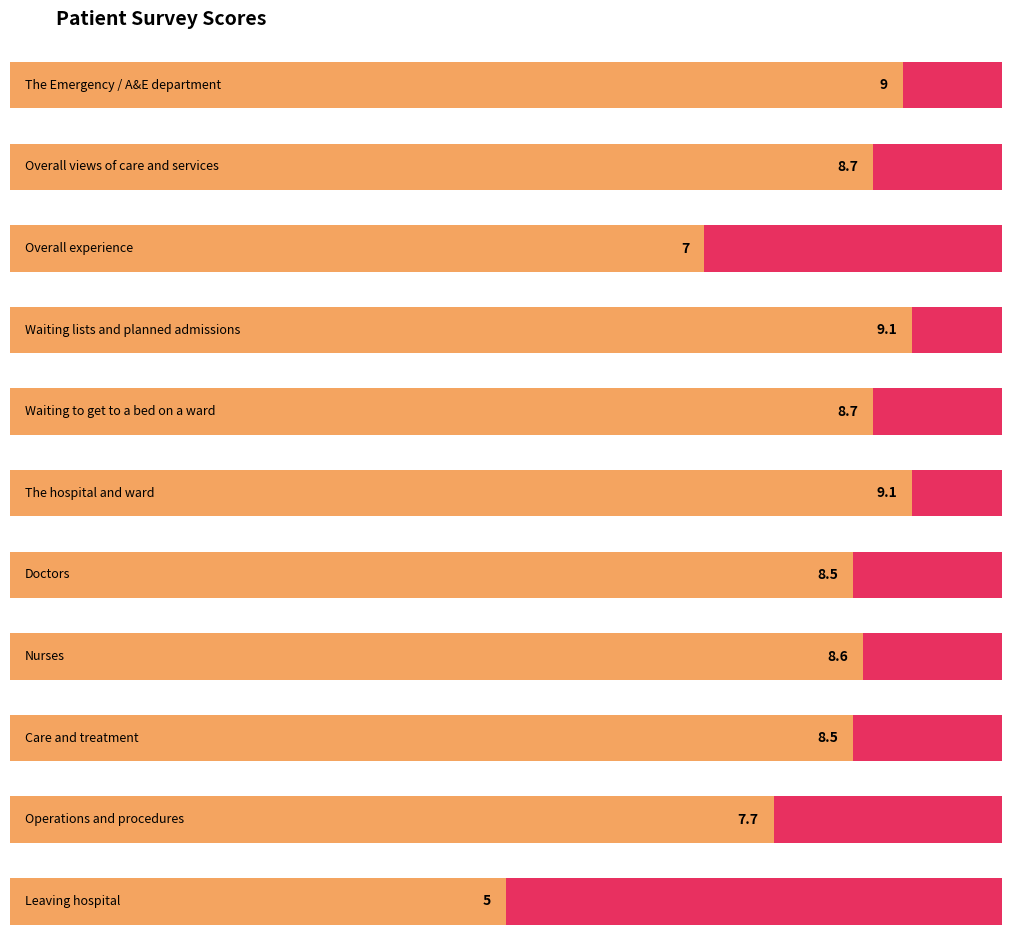

What is the greatest value displayed?

9.1